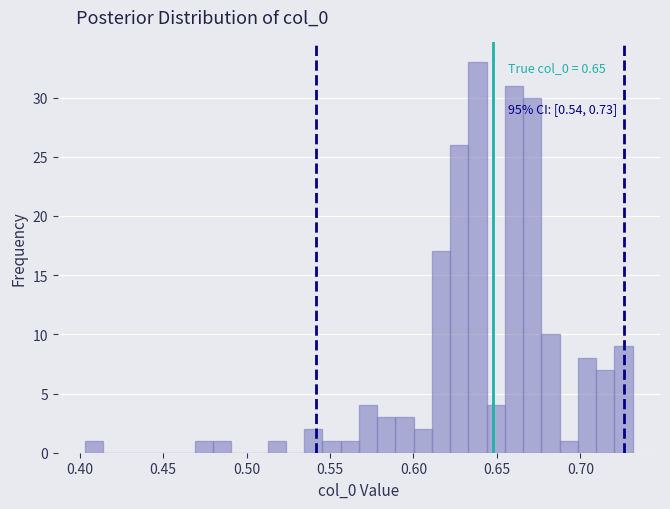

Read against the x-axis, roughly where is the centre of the tallest bar?

0.640